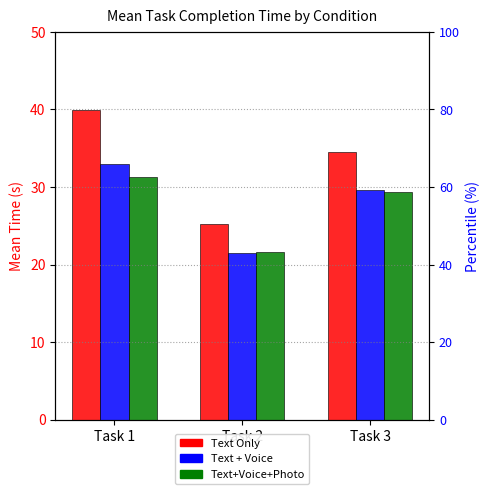

At which category is the sum across all series the highest?

Task 1